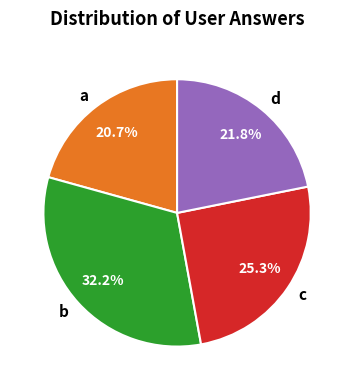

Is it true that b is 32% of the pie?

True